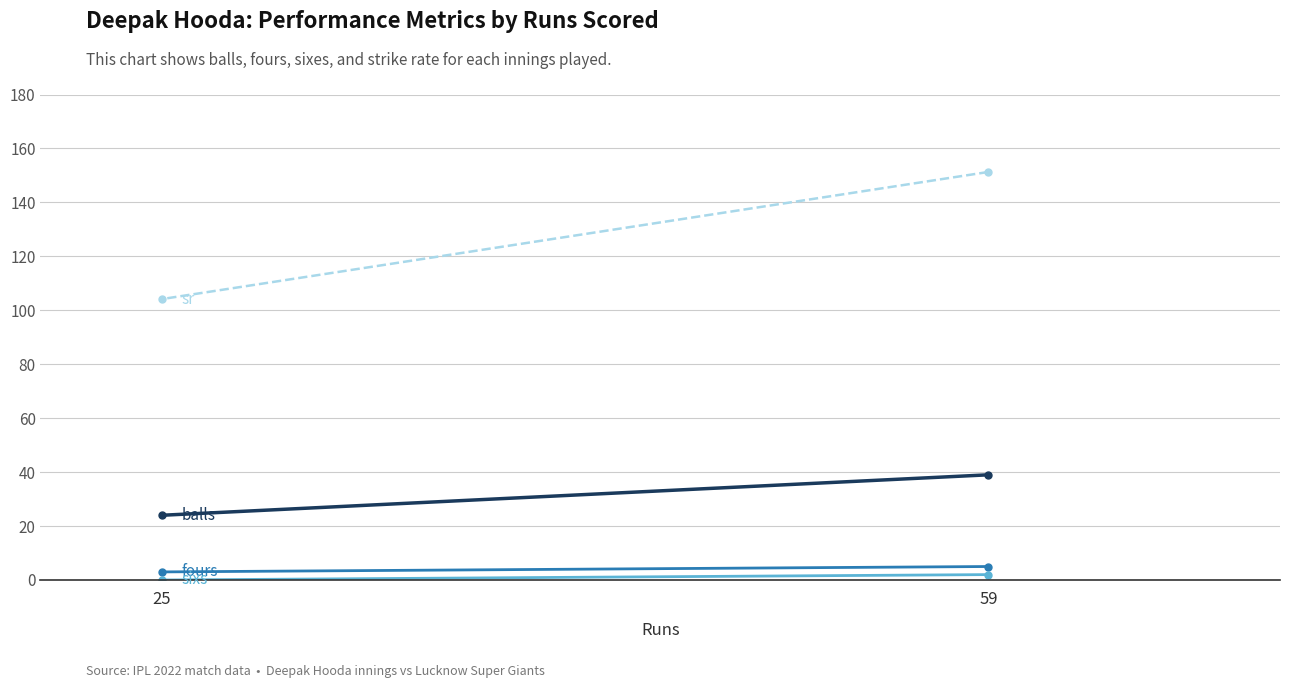

Is the value of balls at 25 greater than the value of sixs at 59?

Yes